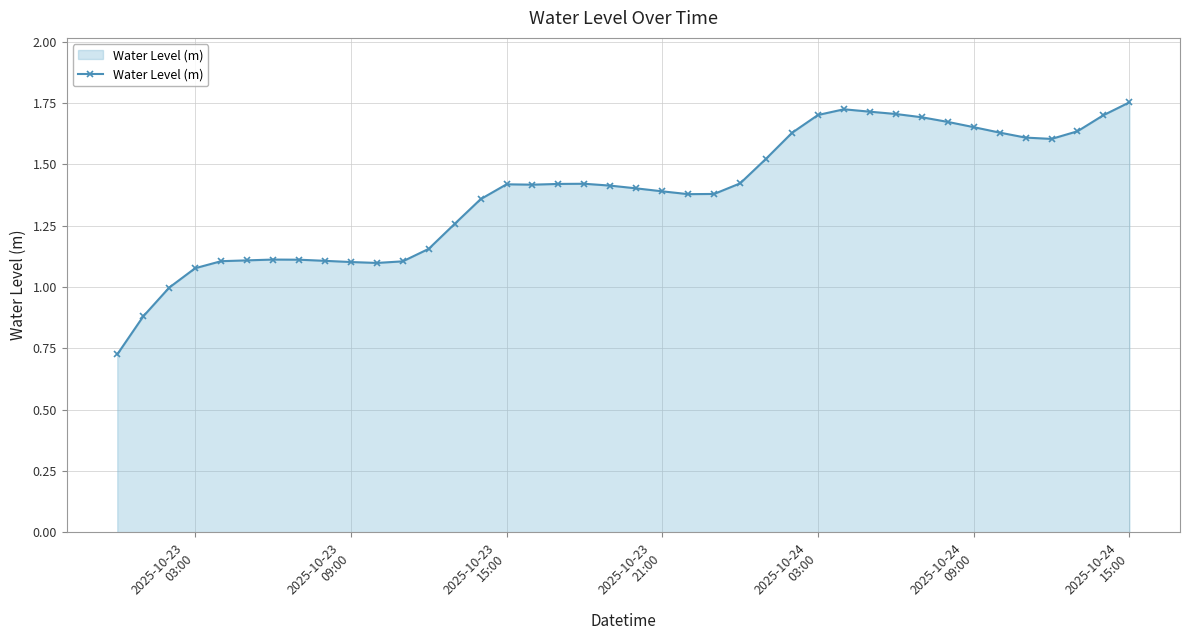

True or false: the data has more than 2 interior local peaks.

True